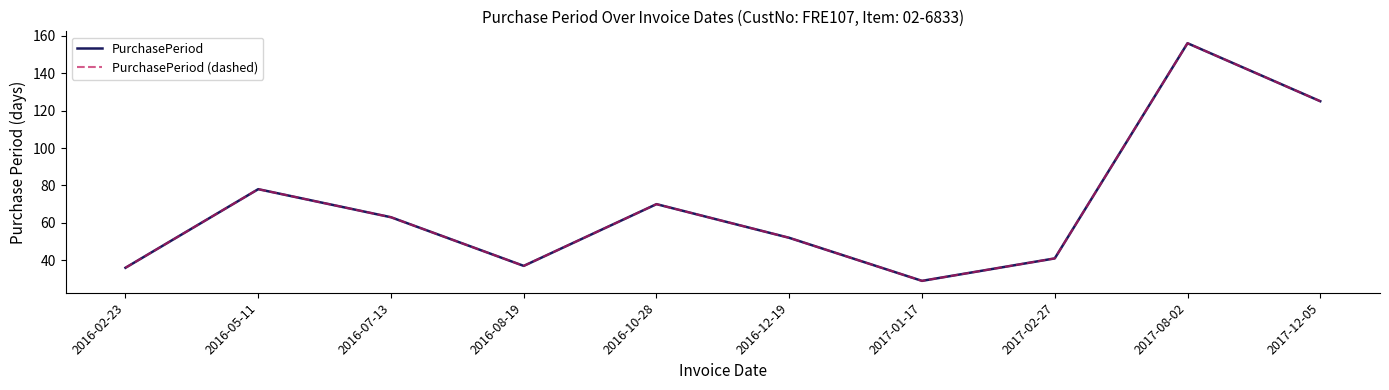

In PurchasePeriod, how many points are lower than both neighbors (excluding endpoints)?

2